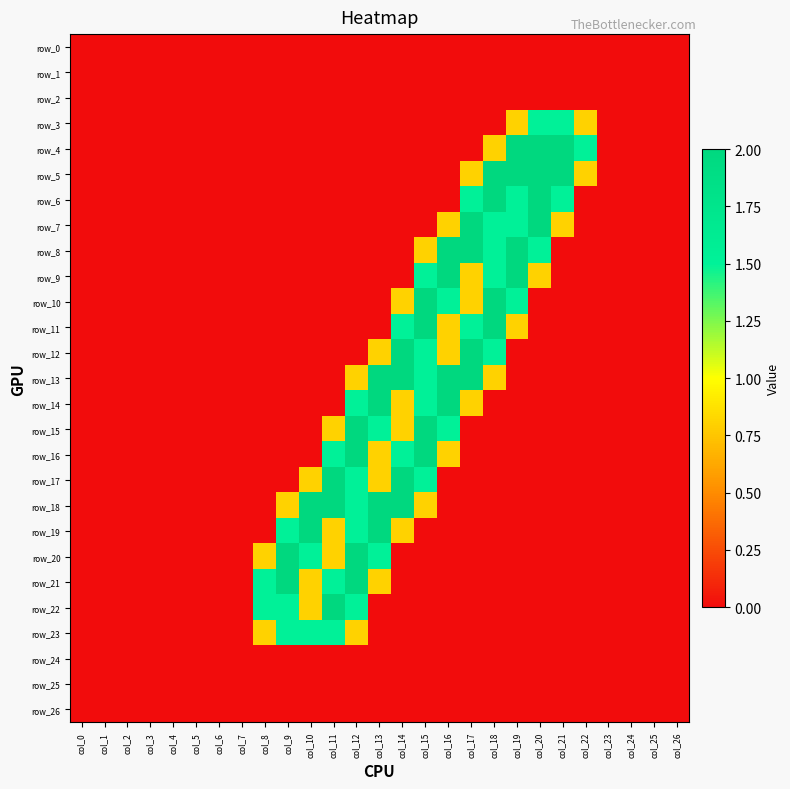

Which series has the largest total across all categories?

row_13